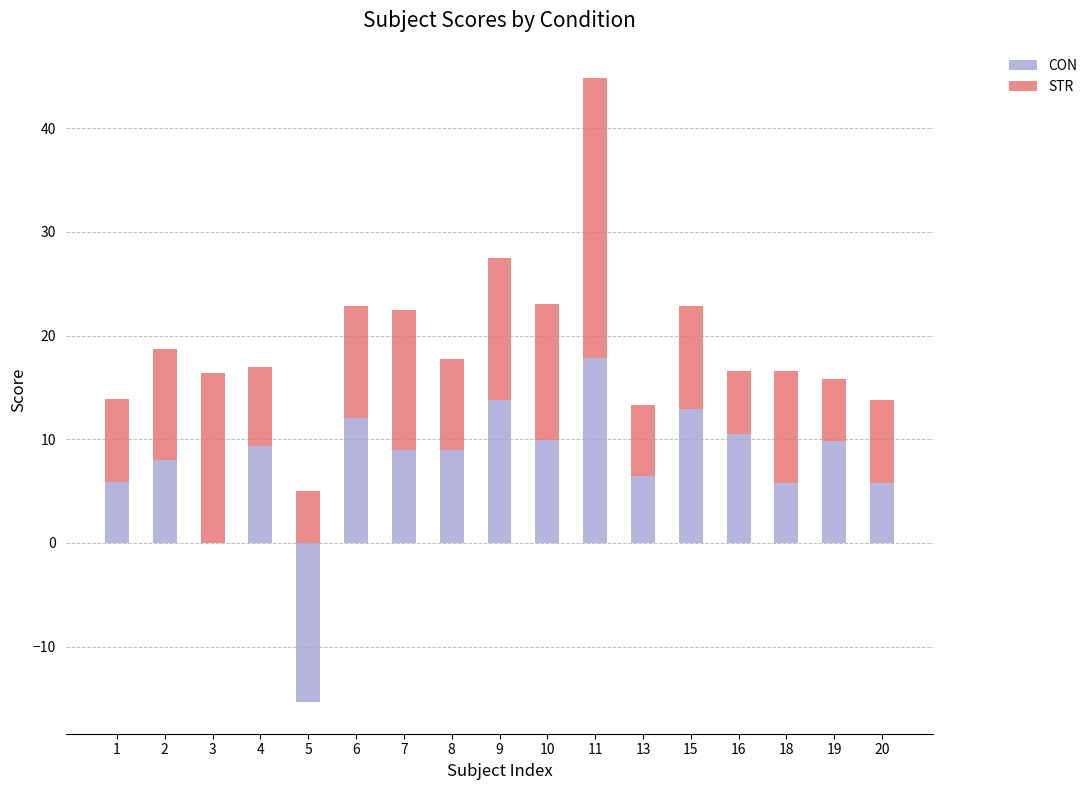

Which series has the widest spread of values?

CON